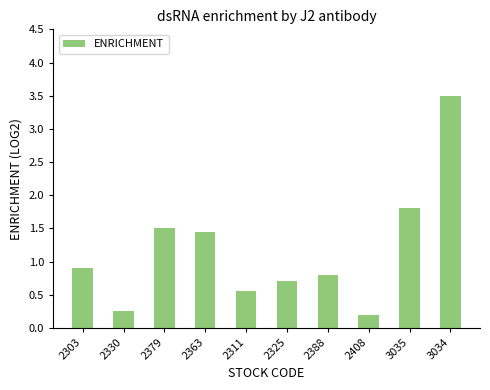

Which has a higher value, 2379 or 2408?

2379